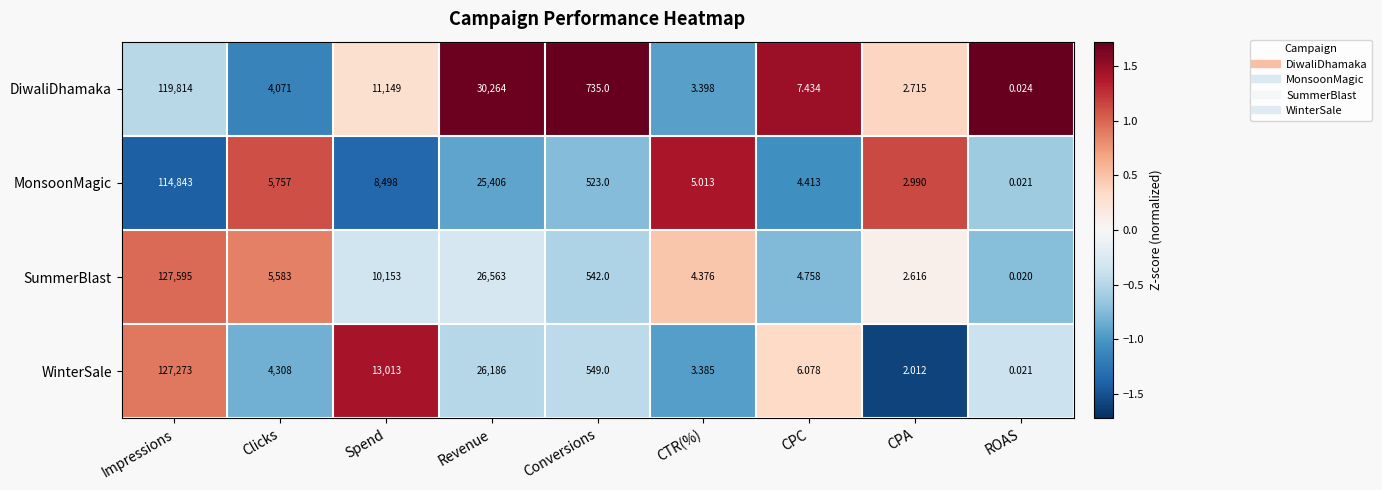

Rank the series at CPC from highest to lowest value.

DiwaliDhamaka, WinterSale, SummerBlast, MonsoonMagic